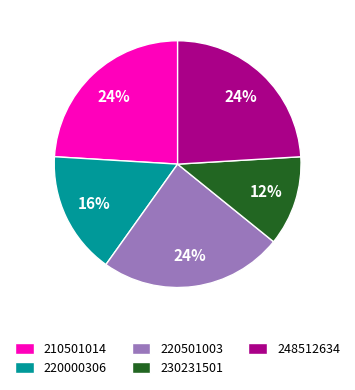

Which category has the smallest portion of the pie?

230231501